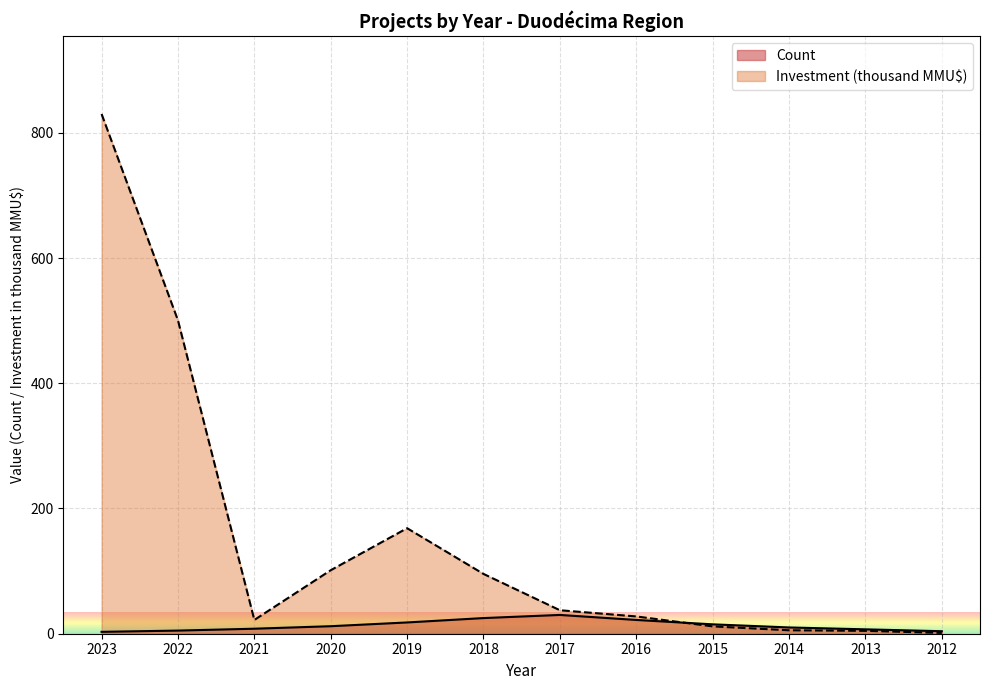

What is the average value of the Investment(MMU$) series?

150.5